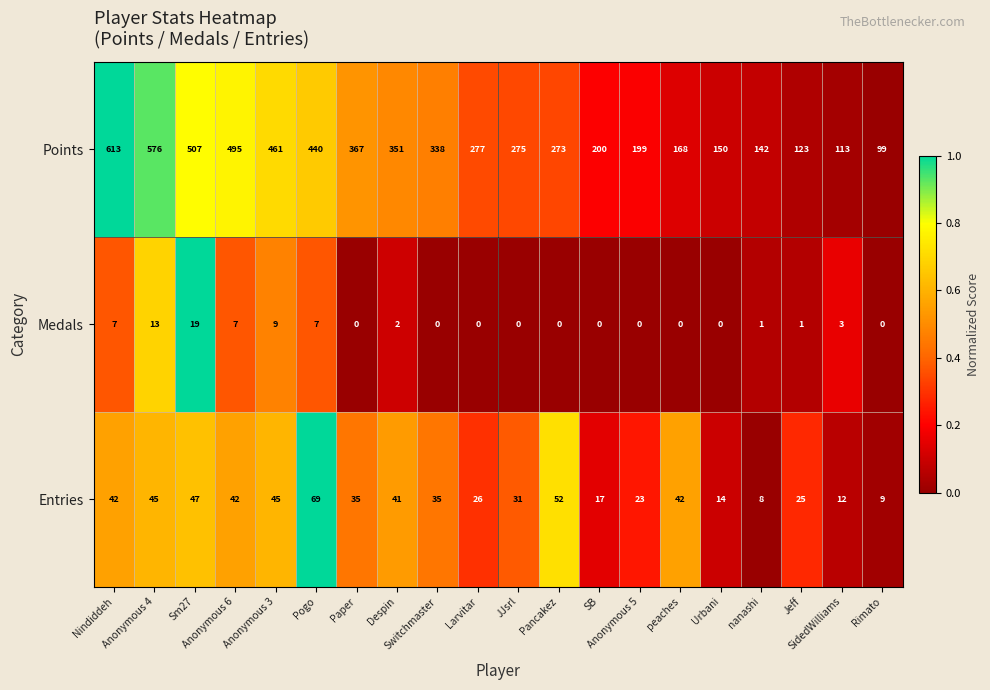

At how many categories does at least one series exceed 229?

12